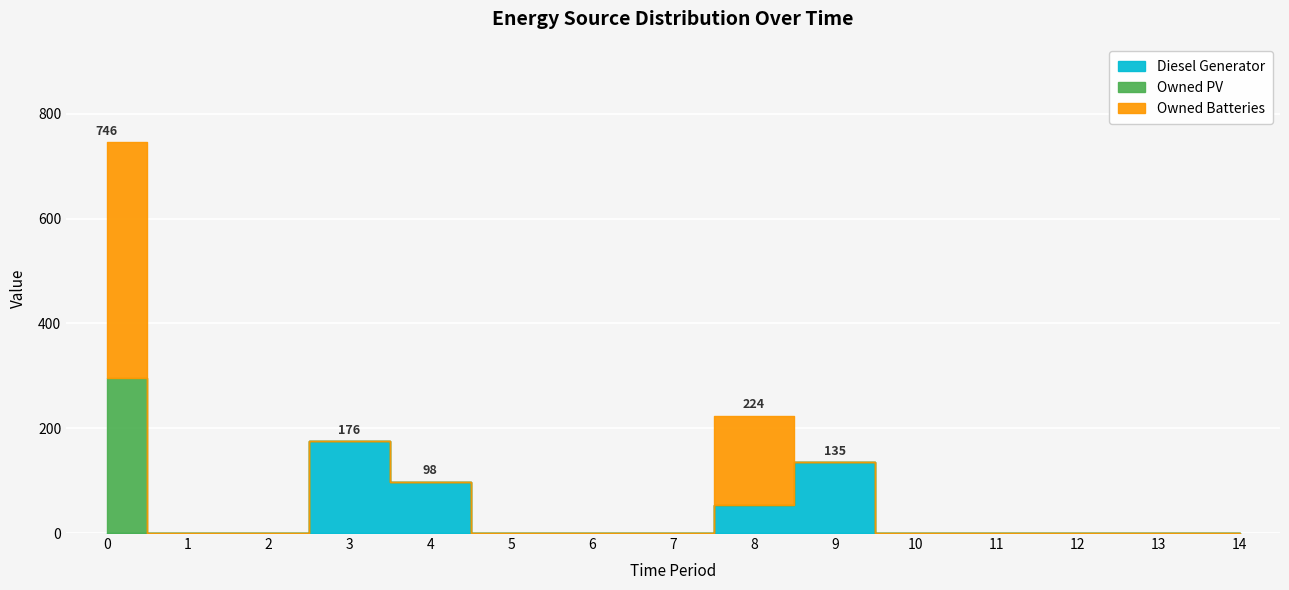

Which series changed the most between 1 and 9?

Diesel Generator